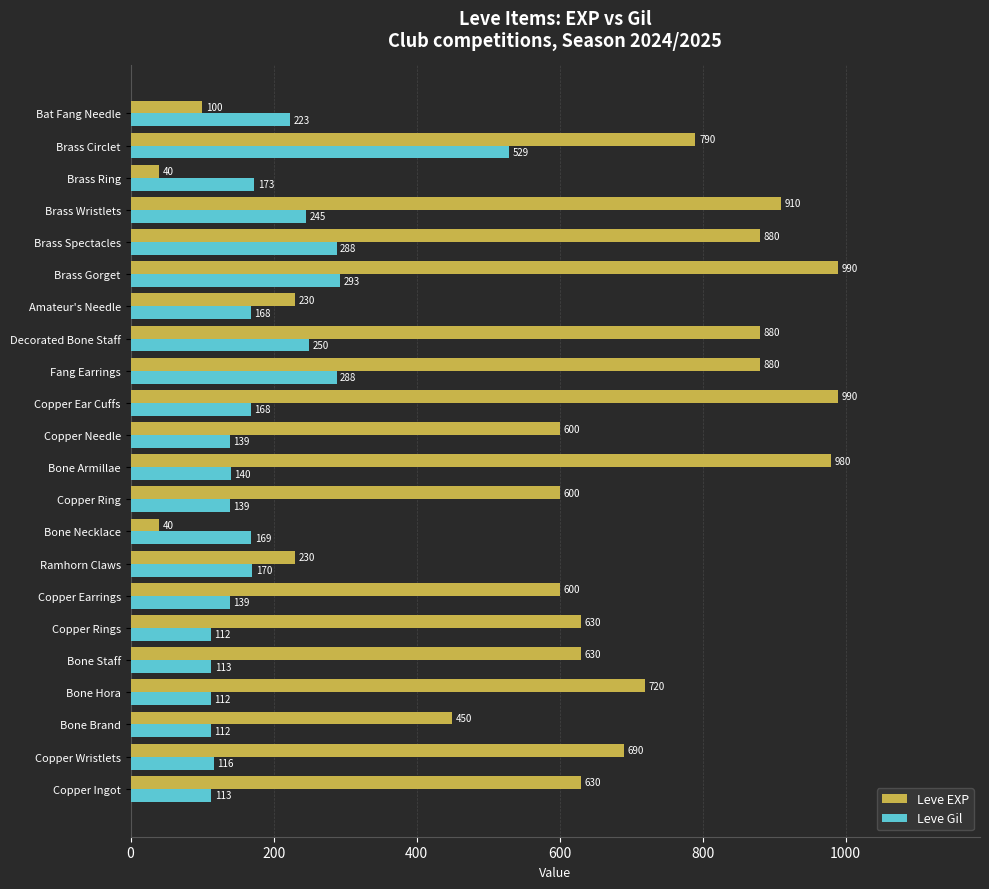

Is it true that Leve EXP equals 732 at Bone Brand?

False